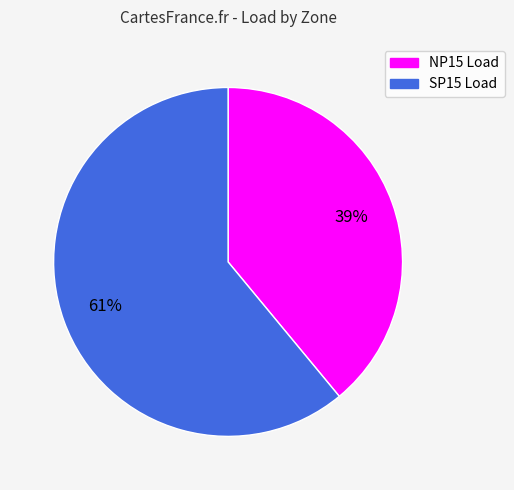

Combined, do SP15 Load and NP15 Load account for over 50%?

Yes